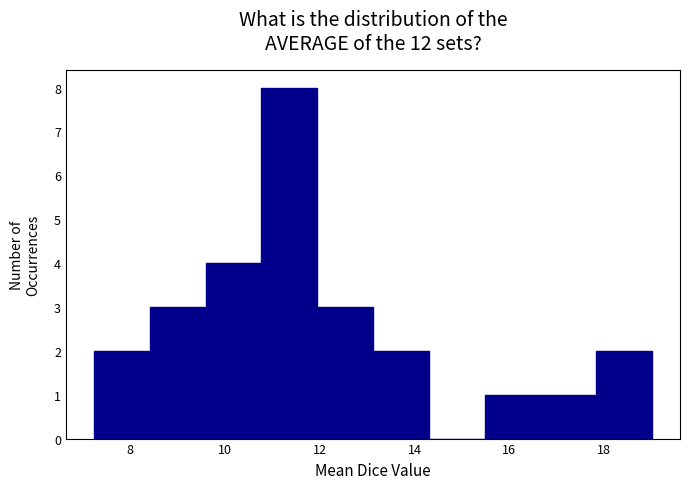

Over which range of the x-axis is the bar tallest?

10.8 to 12.0